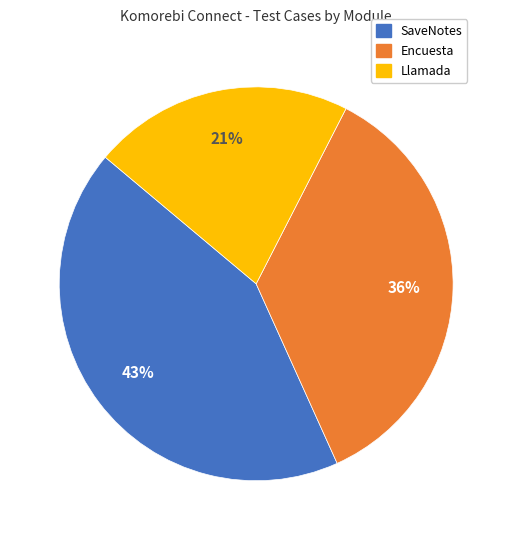

Rank the categories by value from highest to lowest.

SaveNotes, Encuesta, Llamada